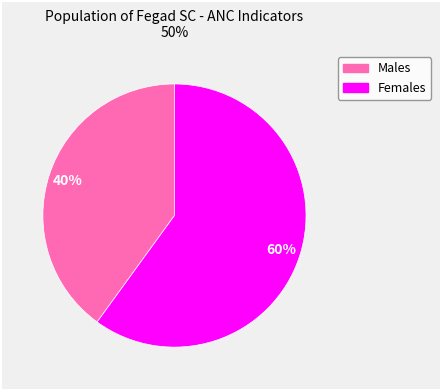

To the nearest percent, what is the difference between the largest and smallest slice percentages?

20%